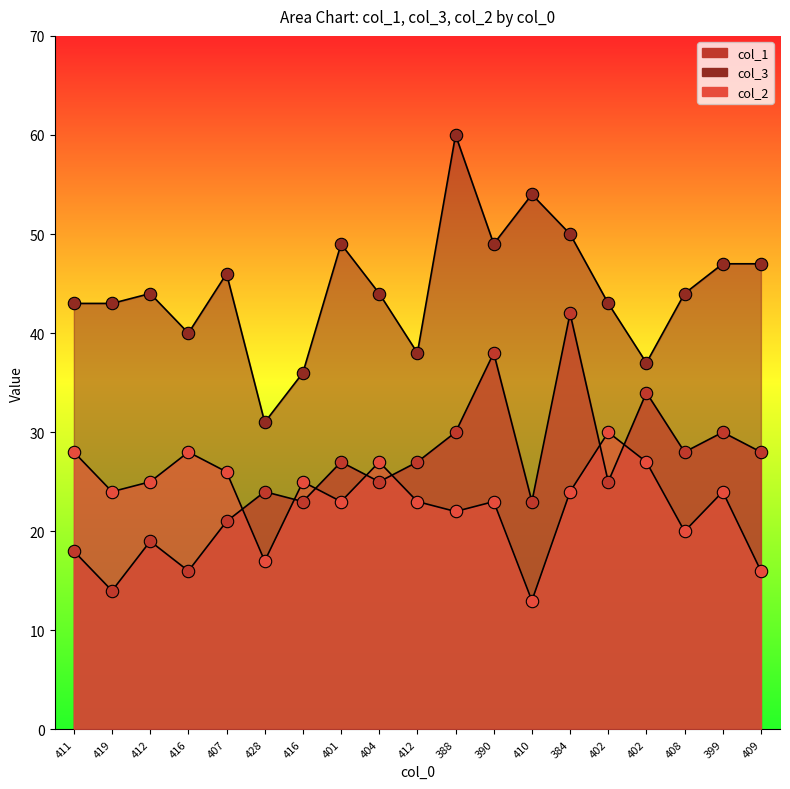

What are all the series names shown in the legend?

col_1, col_3, col_2